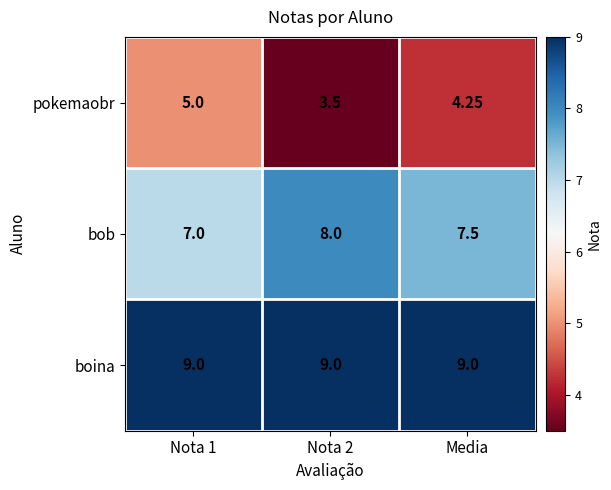

Between Nota 1 and Media, which series saw the biggest shift?

pokemaobr